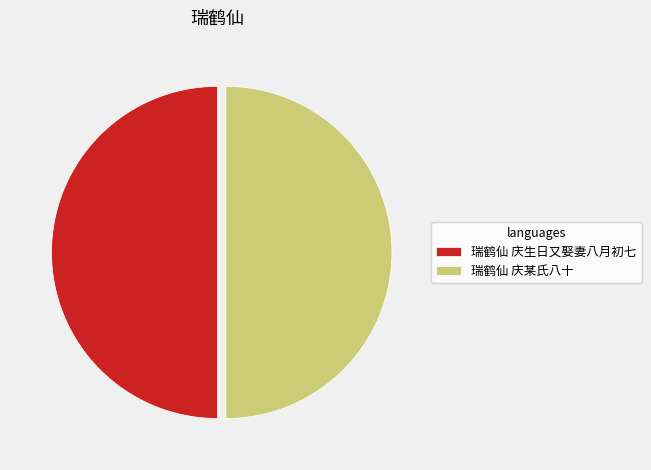

Is it true that 瑞鹤仙 庆生日又娶妻八月初七 is 50% of the pie?

True